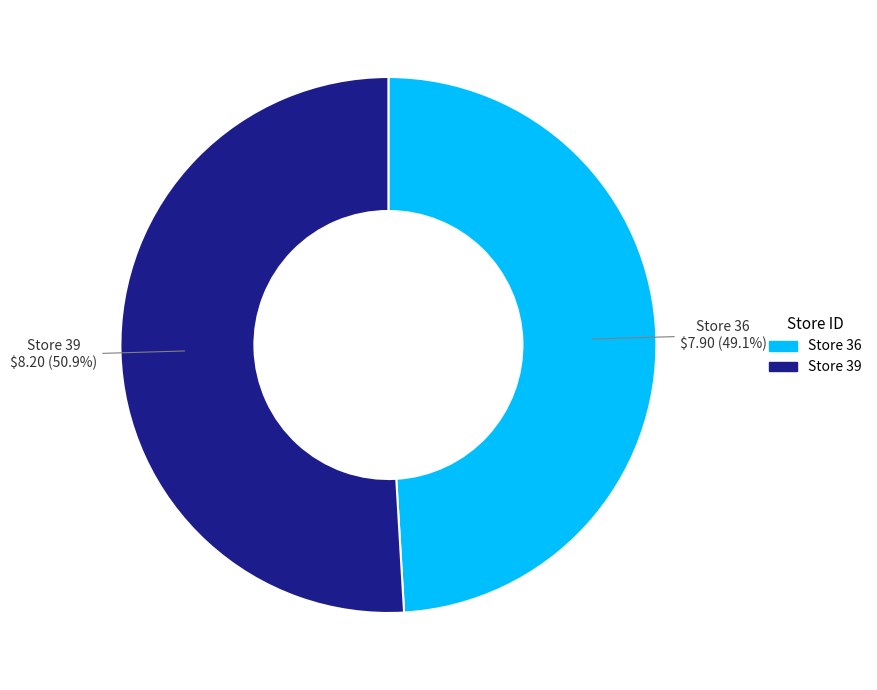

Does any single category account for the majority?

Yes